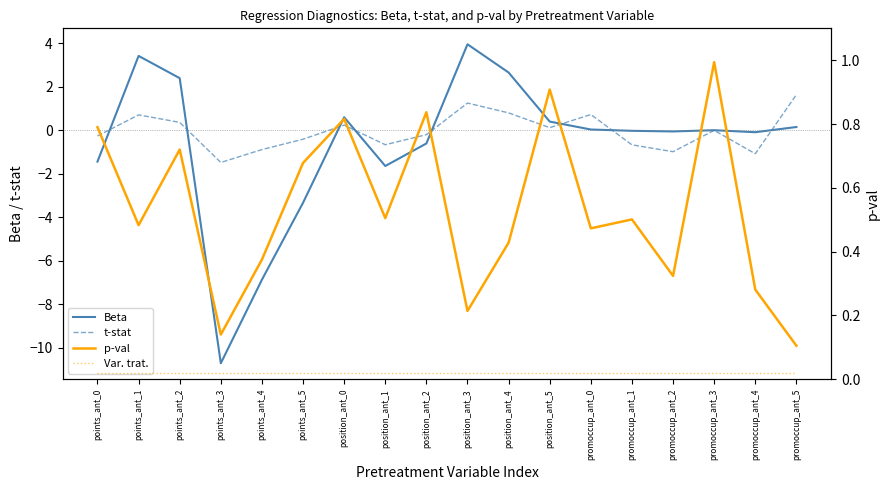

At how many categories does at least one series exceed 0?

18